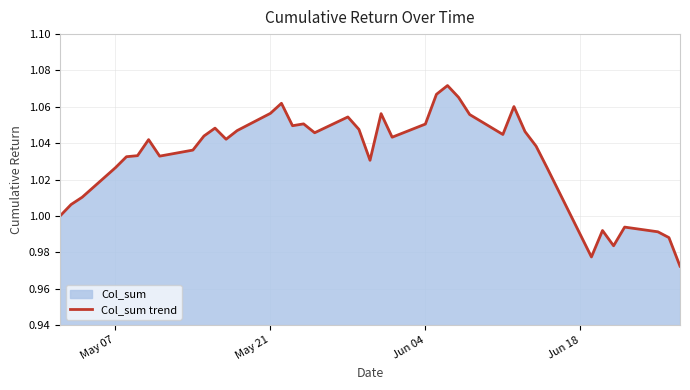

The chart shows a value of 1.7 at May 21. True or false?

False